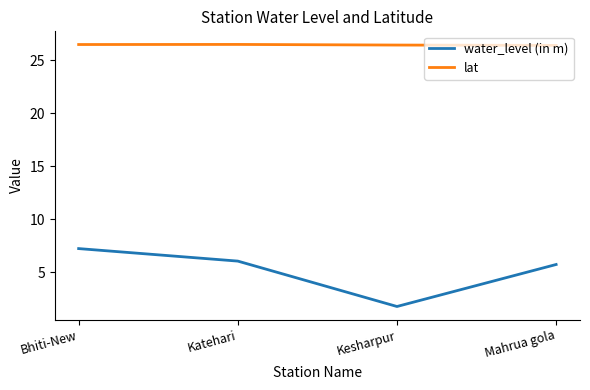

Count the lat values in the range 26 to 27.

4